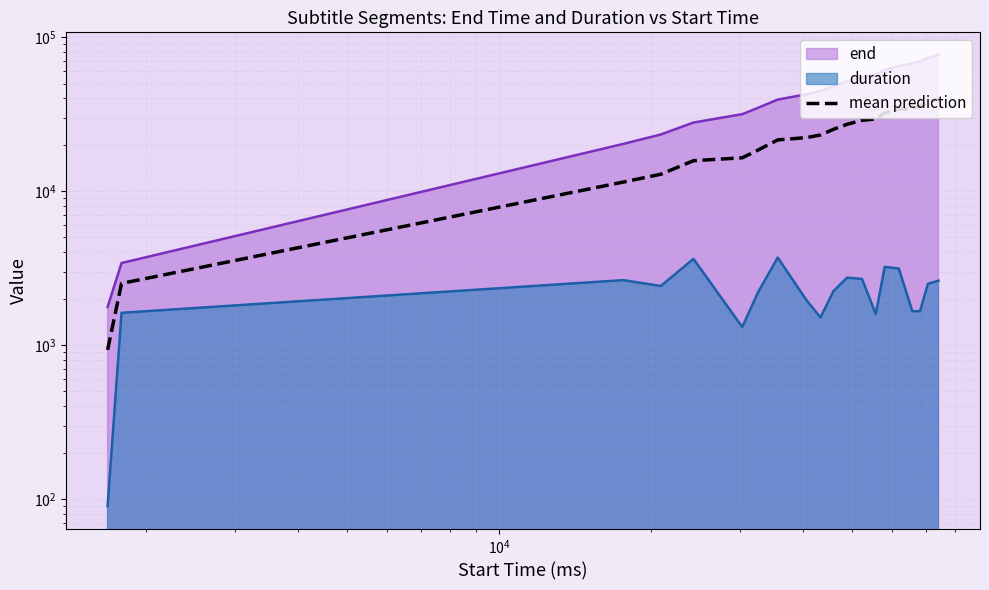

True or false: there are more than 0 points higher than both neighbors.

False